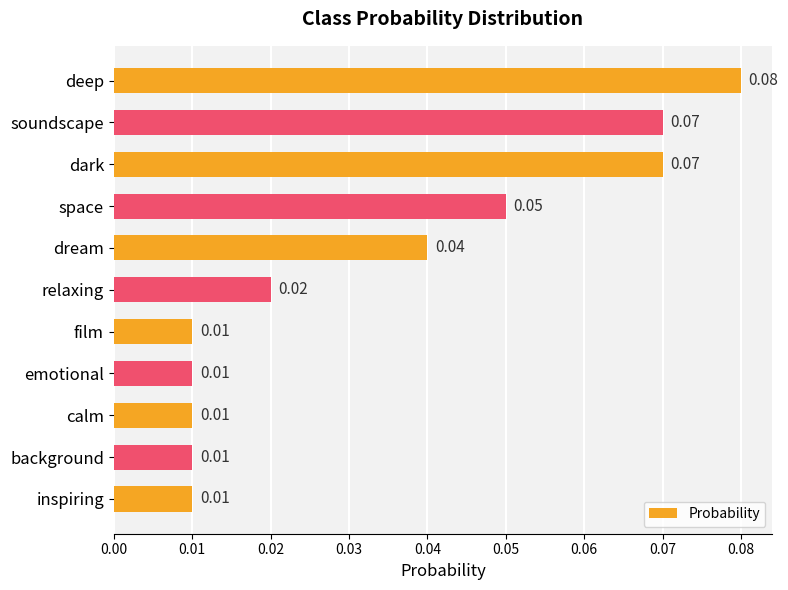

Which has a higher value, space or dream?

space